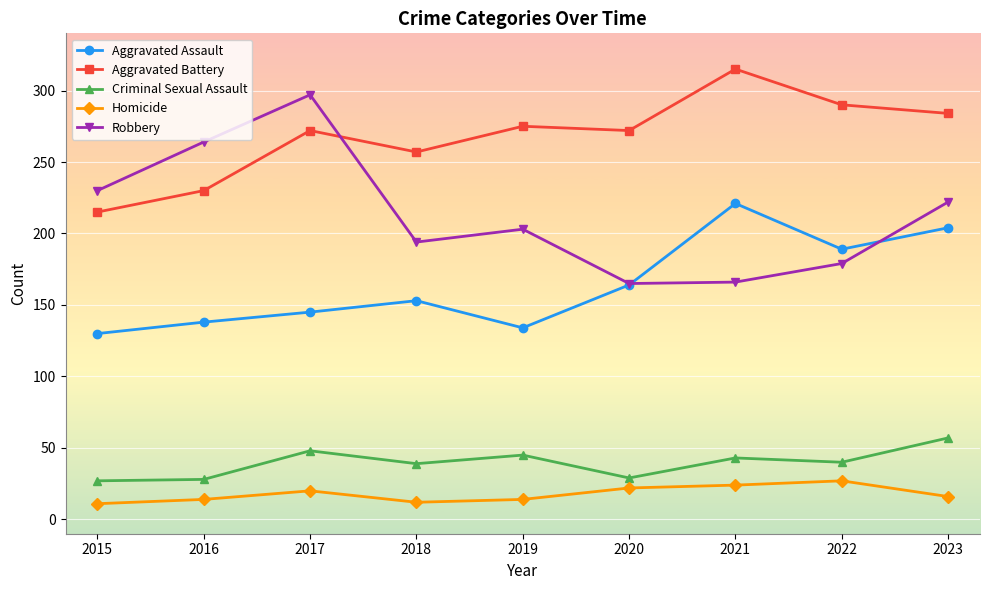

Which series has the largest total across all categories?

Aggravated Battery